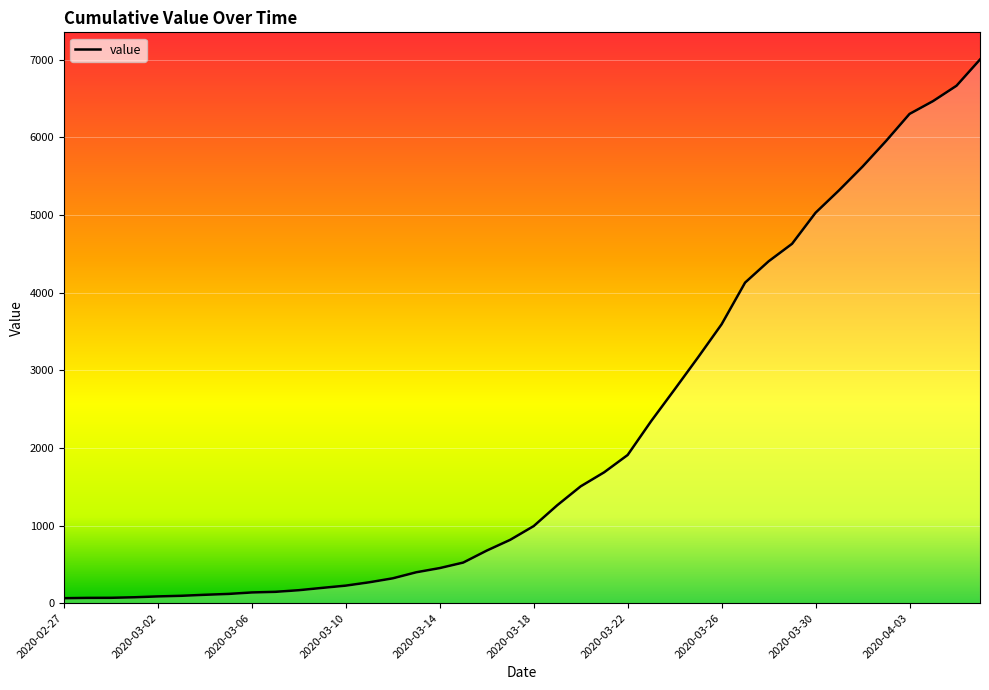

What is the difference between the maximum and minimum values?

6940